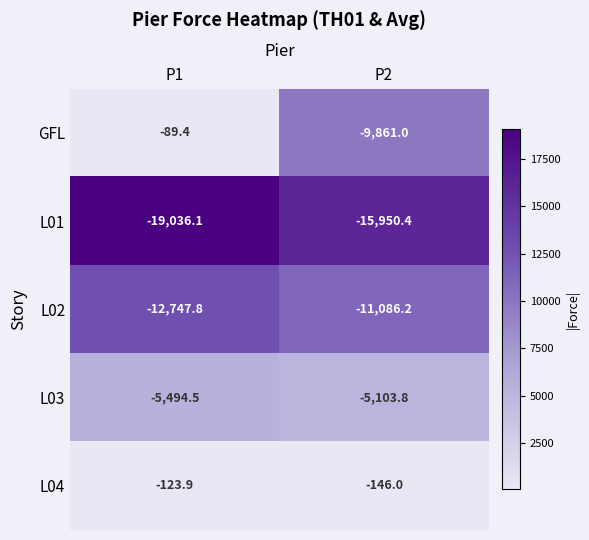

Reading right to left, extract all data points from this chart.

GFL: -9861.0	-89.4
L01: -15950.4	-19036.1
L02: -11086.2	-12747.8
L03: -5103.8	-5494.5
L04: -146.0	-123.9